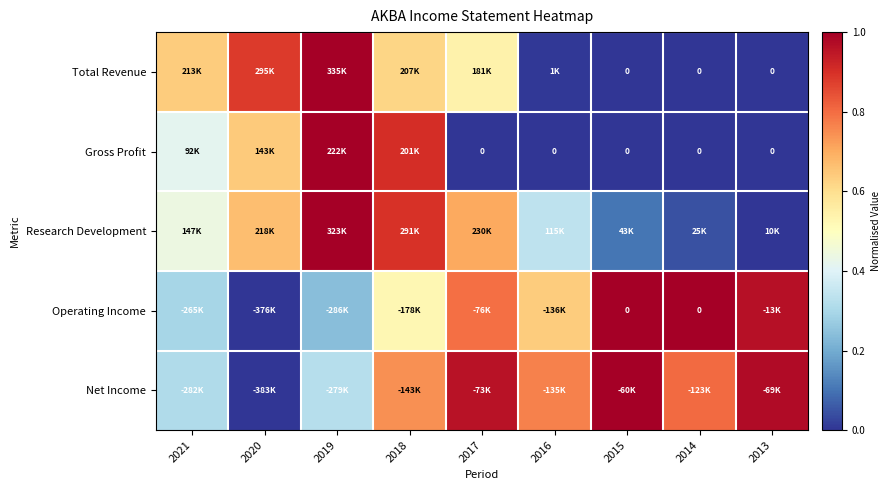

How many distinct data groups are displayed?

5